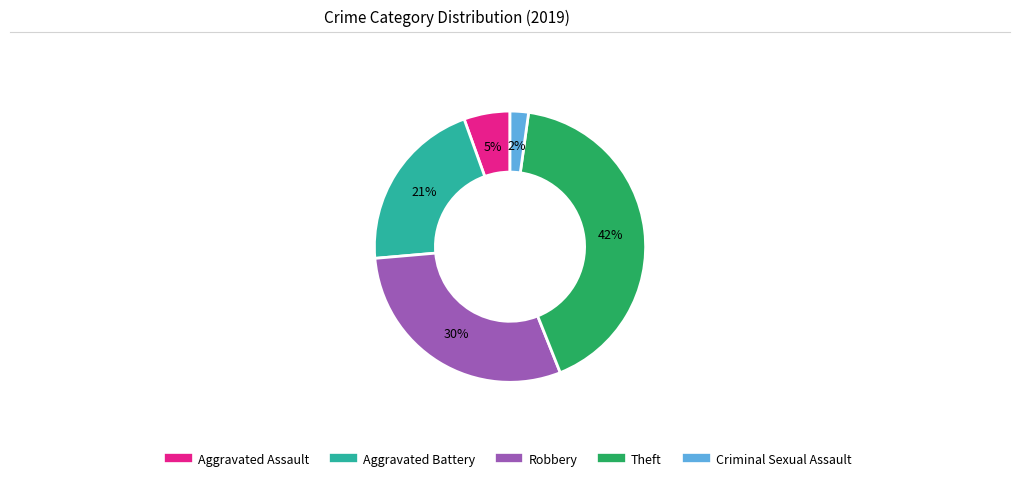

Is Criminal Sexual Assault the majority of the pie?

No